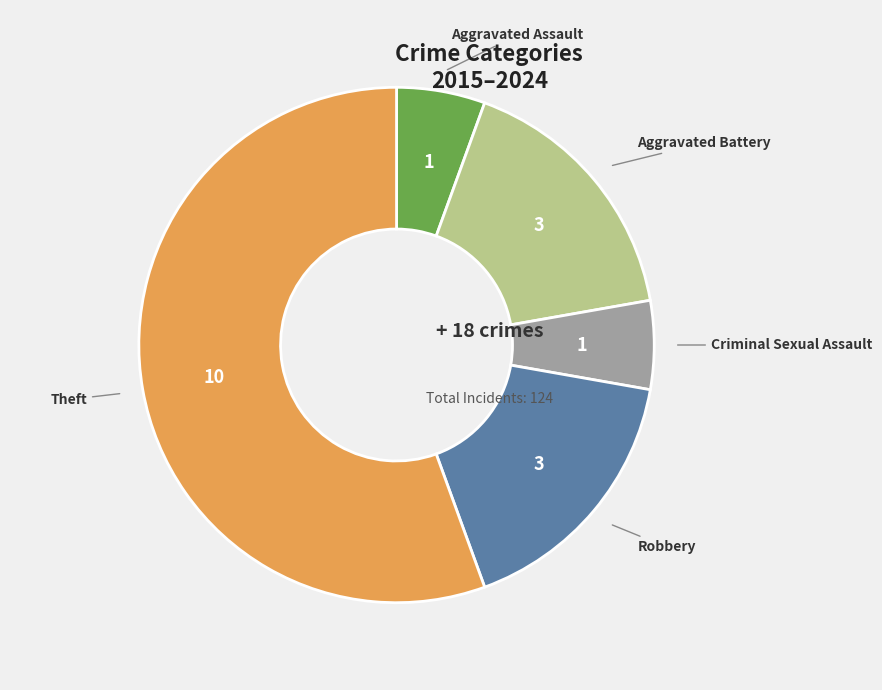

What is the ratio of the value at Aggravated Assault to the value at Theft?

0.1